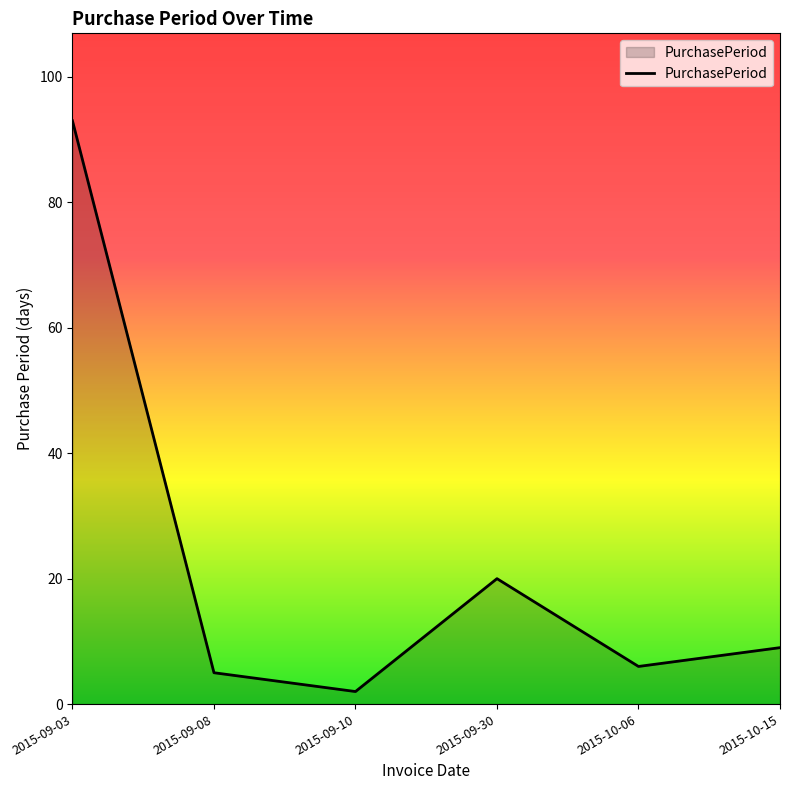

Where is the first local maximum?

2015-09-30